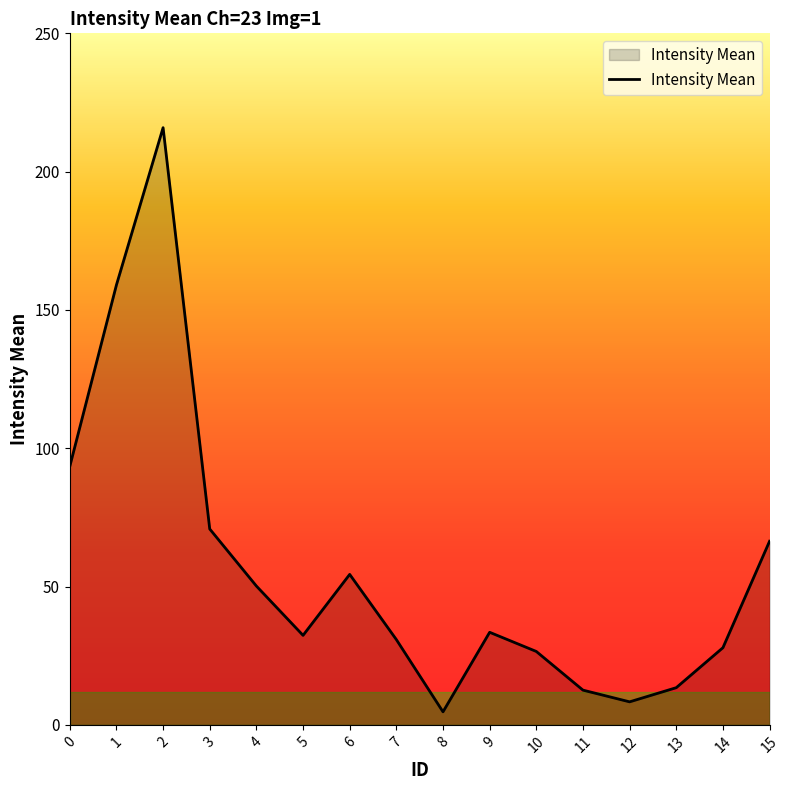

At which category does the chart reach its minimum across all series?

8